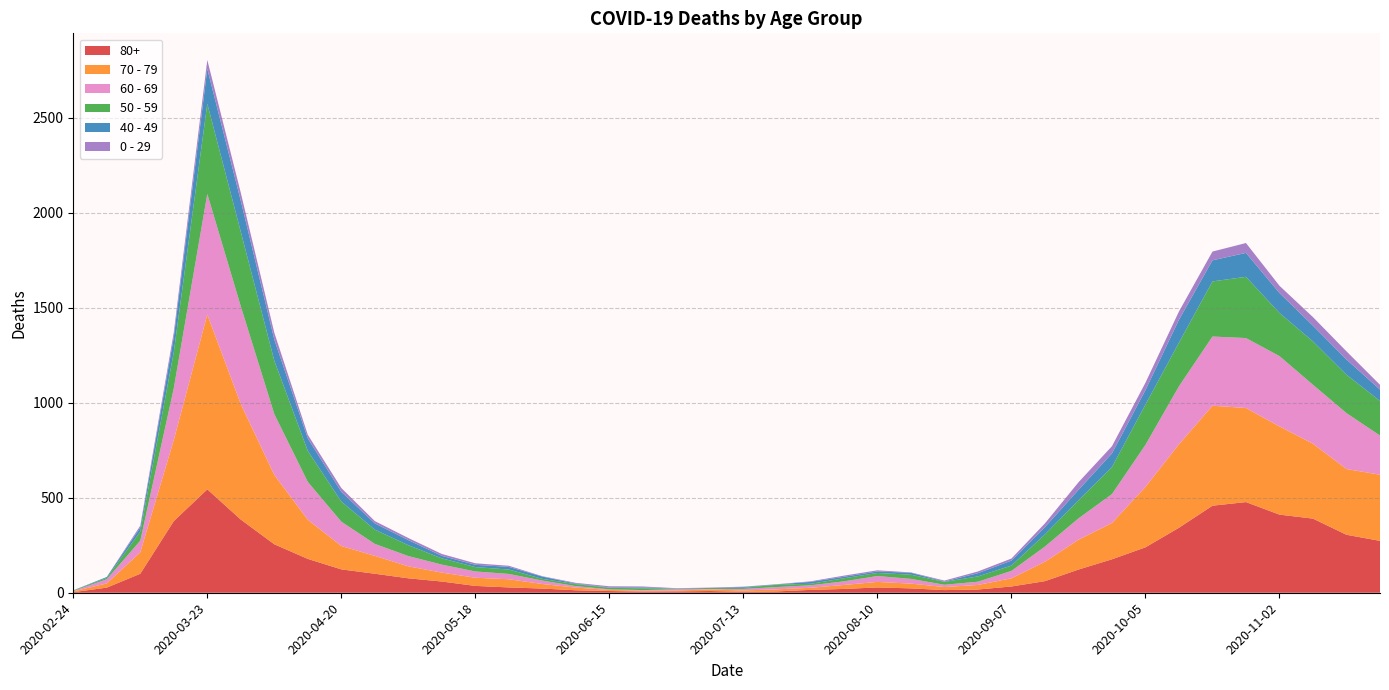

Reading right to left, extract all data points from this chart.

80+: 2020-11-23=273	2020-11-16=305	2020-11-09=390	2020-11-02=411	2020-10-26=477	2020-10-19=458	2020-10-12=342	2020-10-05=239	2020-09-28=176	2020-09-21=122	2020-09-14=61	2020-09-07=33	2020-08-31=17	2020-08-24=14	2020-08-17=23	2020-08-10=28	2020-08-03=20	2020-07-27=15	2020-07-20=7	2020-07-13=5	2020-07-06=9	2020-06-29=7	2020-06-22=6	2020-06-15=9	2020-06-08=13	2020-06-01=22	2020-05-25=28	2020-05-18=36	2020-05-11=59	2020-05-04=76	2020-04-27=100	2020-04-20=123	2020-04-13=178	2020-04-06=255	2020-03-30=385	2020-03-23=544	2020-03-16=377	2020-03-09=100	2020-03-02=27	2020-02-24=3
70 - 79: 2020-11-23=348	2020-11-16=346	2020-11-09=394	2020-11-02=464	2020-10-26=495	2020-10-19=526	2020-10-12=439	2020-10-05=318	2020-09-28=191	2020-09-21=157	2020-09-14=102	2020-09-07=43	2020-08-31=24	2020-08-24=16	2020-08-17=25	2020-08-10=29	2020-08-03=21	2020-07-27=11	2020-07-20=11	2020-07-13=7	2020-07-06=8	2020-06-29=5	2020-06-22=5	2020-06-15=6	2020-06-08=14	2020-06-01=24	2020-05-25=43	2020-05-18=43	2020-05-11=47	2020-05-04=63	2020-04-27=94	2020-04-20=123	2020-04-13=206	2020-04-06=365	2020-03-30=608	2020-03-23=920	2020-03-16=427	2020-03-09=113	2020-03-02=22	2020-02-24=4
60 - 69: 2020-11-23=206	2020-11-16=294	2020-11-09=310	2020-11-02=370	2020-10-26=368	2020-10-19=364	2020-10-12=305	2020-10-05=221	2020-09-28=152	2020-09-21=112	2020-09-14=80	2020-09-07=39	2020-08-31=17	2020-08-24=12	2020-08-17=25	2020-08-10=31	2020-08-03=19	2020-07-27=13	2020-07-20=12	2020-07-13=8	2020-07-06=3	2020-06-29=6	2020-06-22=3	2020-06-15=3	2020-06-08=8	2020-06-01=18	2020-05-25=28	2020-05-18=33	2020-05-11=42	2020-05-04=54	2020-04-27=63	2020-04-20=128	2020-04-13=199	2020-04-06=320	2020-03-30=514	2020-03-23=634	2020-03-16=272	2020-03-09=61	2020-03-02=22	2020-02-24=2
50 - 59: 2020-11-23=182	2020-11-16=202	2020-11-09=228	2020-11-02=227	2020-10-26=322	2020-10-19=290	2020-10-12=230	2020-10-05=212	2020-09-28=142	2020-09-21=95	2020-09-14=64	2020-09-07=28	2020-08-31=28	2020-08-24=15	2020-08-17=22	2020-08-10=16	2020-08-03=16	2020-07-27=8	2020-07-20=12	2020-07-13=6	2020-07-06=5	2020-06-29=3	2020-06-22=9	2020-06-15=8	2020-06-08=10	2020-06-01=9	2020-05-25=23	2020-05-18=23	2020-05-11=33	2020-05-04=57	2020-04-27=75	2020-04-20=106	2020-04-13=163	2020-04-06=281	2020-03-30=392	2020-03-23=475	2020-03-16=190	2020-03-09=48	2020-03-02=7	2020-02-24=3
40 - 49: 2020-11-23=60	2020-11-16=80	2020-11-09=83	2020-11-02=105	2020-10-26=126	2020-10-19=111	2020-10-12=120	2020-10-05=76	2020-09-28=72	2020-09-21=55	2020-09-14=38	2020-09-07=26	2020-08-31=17	2020-08-24=2	2020-08-17=10	2020-08-10=8	2020-08-03=8	2020-07-27=10	2020-07-20=2	2020-07-13=4	2020-07-06=1	2020-06-29=1	2020-06-22=5	2020-06-15=2	2020-06-08=3	2020-06-01=12	2020-05-25=14	2020-05-18=12	2020-05-11=13	2020-05-04=27	2020-04-27=33	2020-04-20=51	2020-04-13=66	2020-04-06=111	2020-03-30=163	2020-03-23=183	2020-03-16=79	2020-03-09=21	2020-03-02=5	2020-02-24=0
0 - 29: 2020-11-23=25	2020-11-16=43	2020-11-09=45	2020-11-02=38	2020-10-26=52	2020-10-19=46	2020-10-12=44	2020-10-05=39	2020-09-28=38	2020-09-21=40	2020-09-14=20	2020-09-07=11	2020-08-31=9	2020-08-24=5	2020-08-17=2	2020-08-10=6	2020-08-03=6	2020-07-27=3	2020-07-20=1	2020-07-13=2	2020-07-06=1	2020-06-29=2	2020-06-22=5	2020-06-15=6	2020-06-08=4	2020-06-01=2	2020-05-25=6	2020-05-18=8	2020-05-11=10	2020-05-04=11	2020-04-27=12	2020-04-20=20	2020-04-13=19	2020-04-06=36	2020-03-30=42	2020-03-23=47	2020-03-16=25	2020-03-09=10	2020-03-02=0	2020-02-24=1